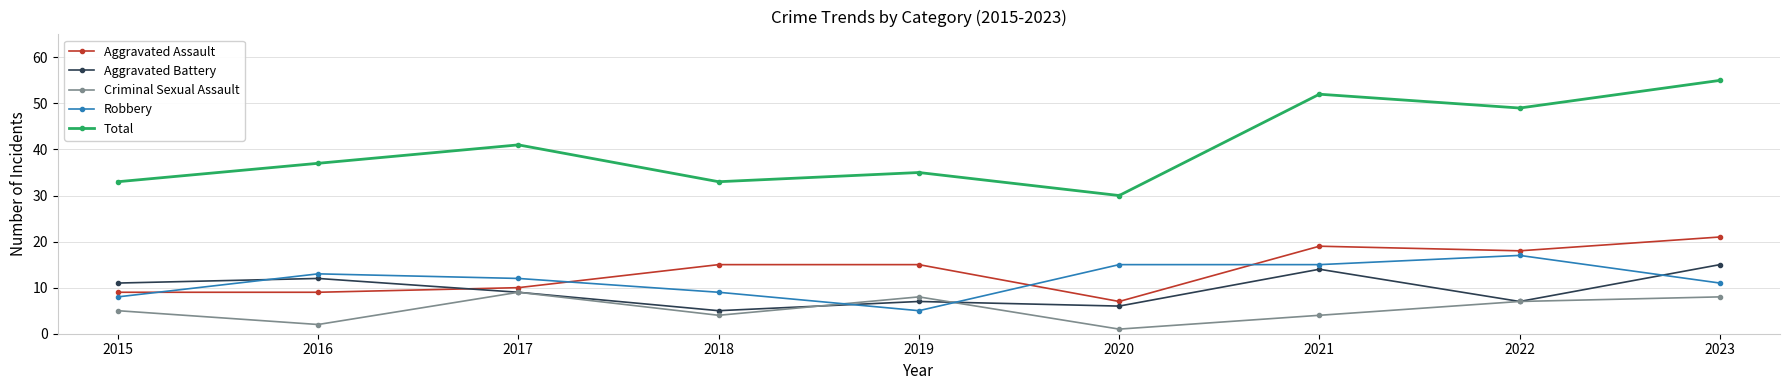

At 2023, list the series in order from largest to smallest.

Total, Aggravated Assault, Aggravated Battery, Robbery, Criminal Sexual Assault